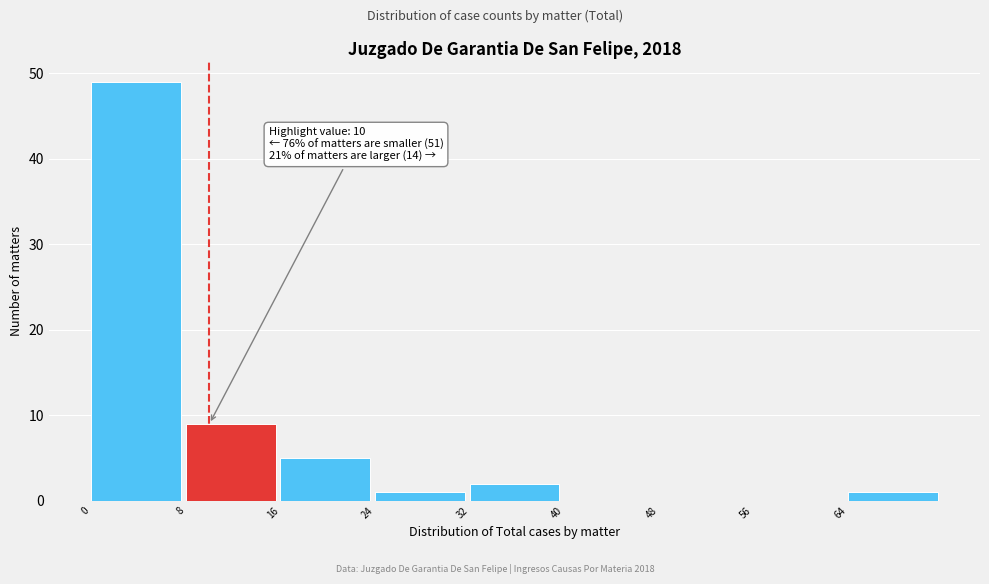

Which range on the x-axis has the tallest bar?

0 to 8